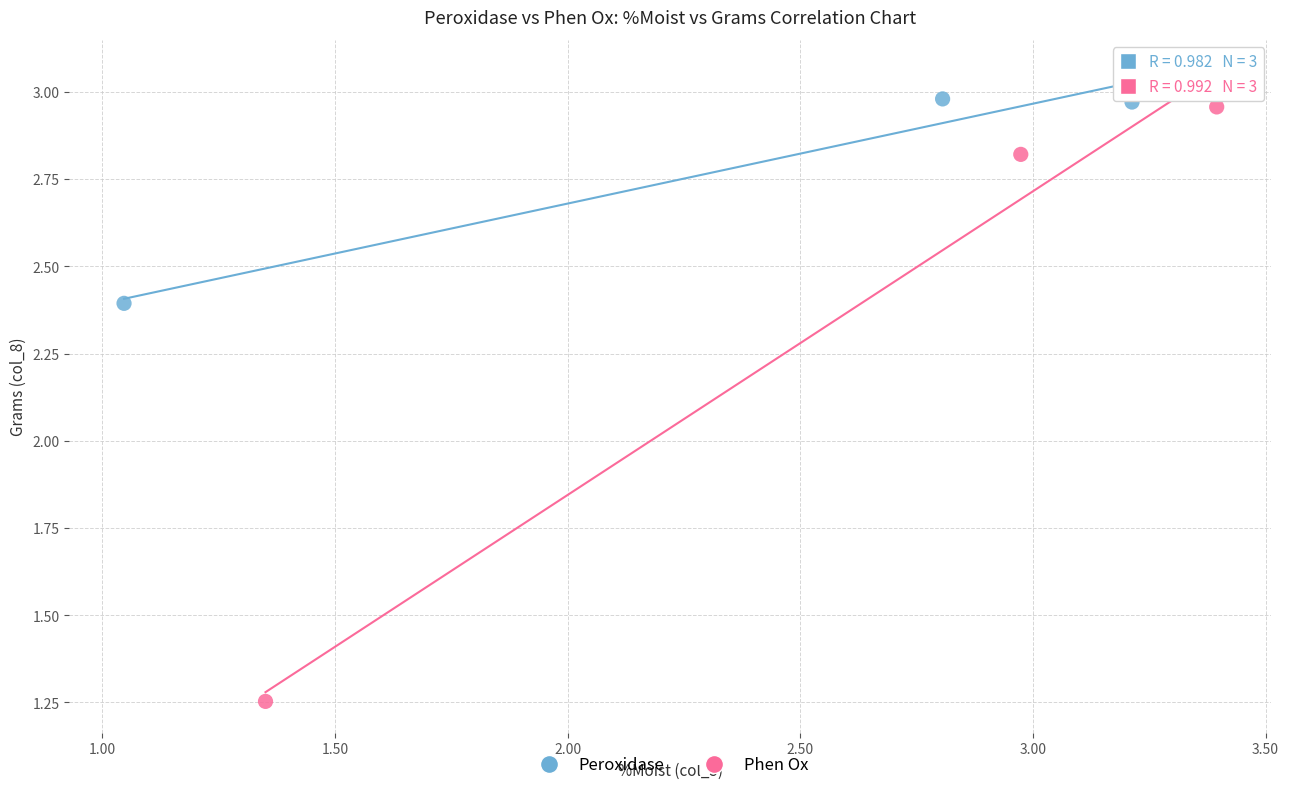

Which series has the widest spread of Y values?

Phen Ox